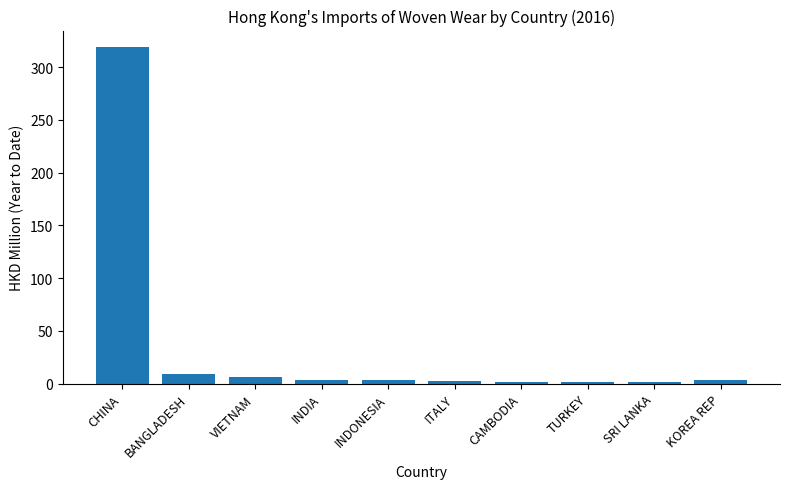

The value at BANGLADESH is 8.9. True or false?

True